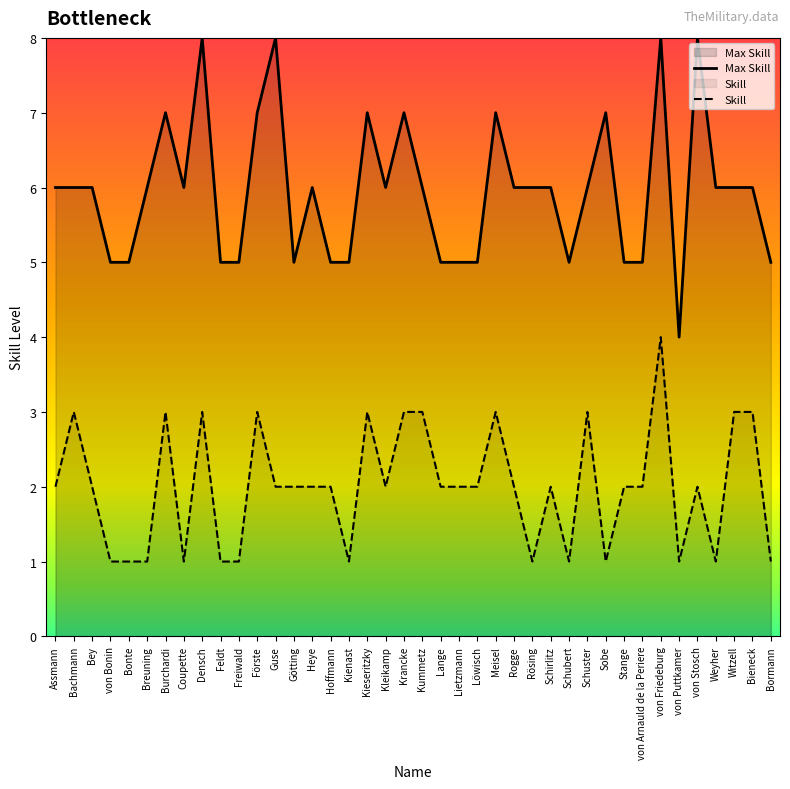

At how many categories does at least one series exceed 5?

25